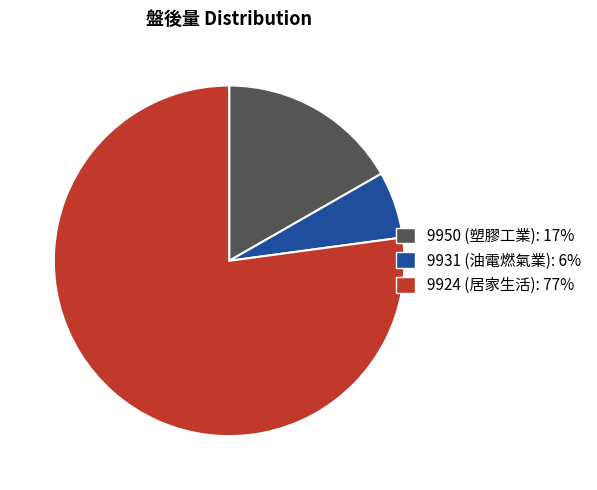

Which has a higher value, 9950 or 9924?

9924